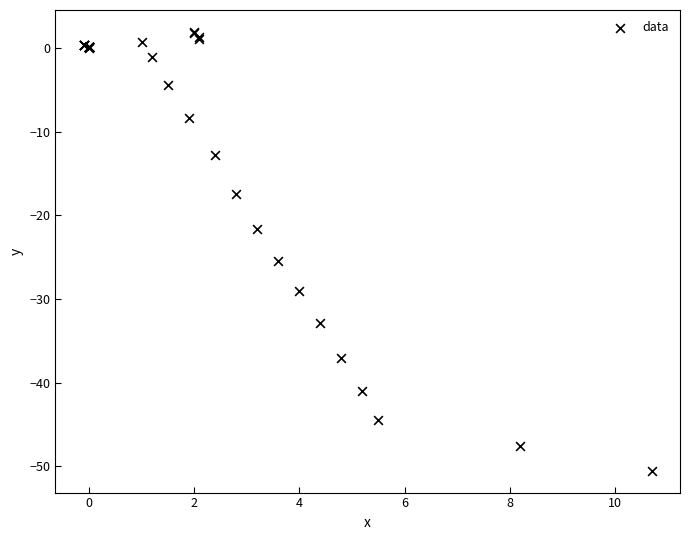

What Y value in the scatter plot is closest to -24?

-25.4